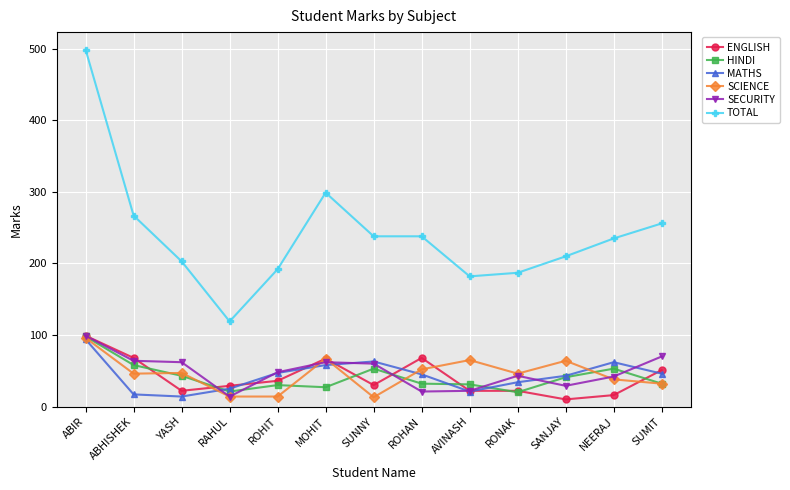

Is it true that SCIENCE equals 38 at NEERAJ?

True